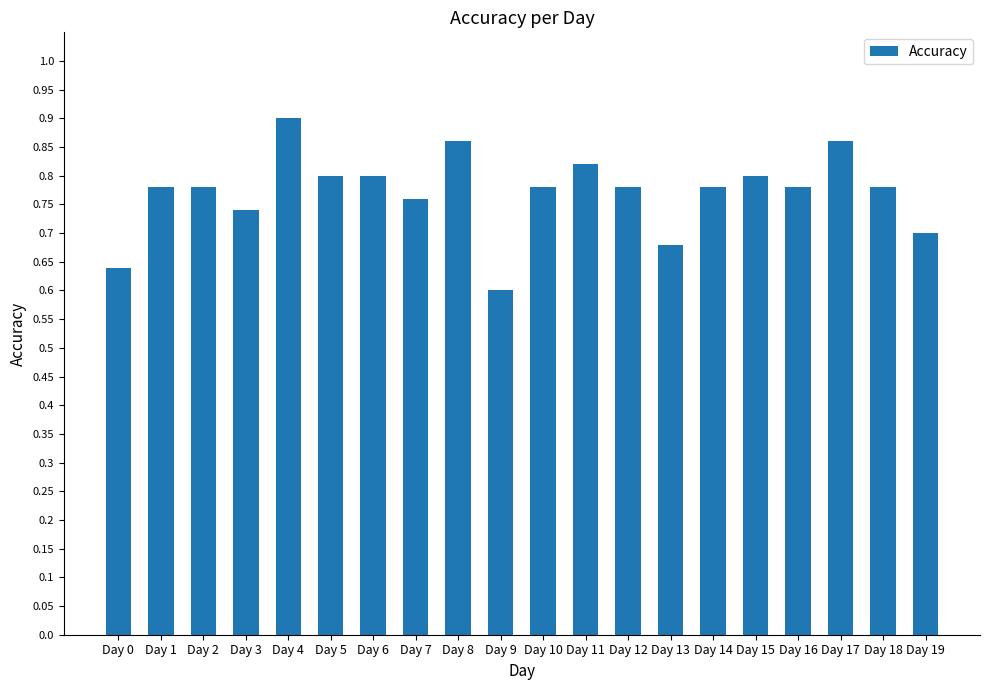

Which label corresponds to the largest value in the chart?

Day 4